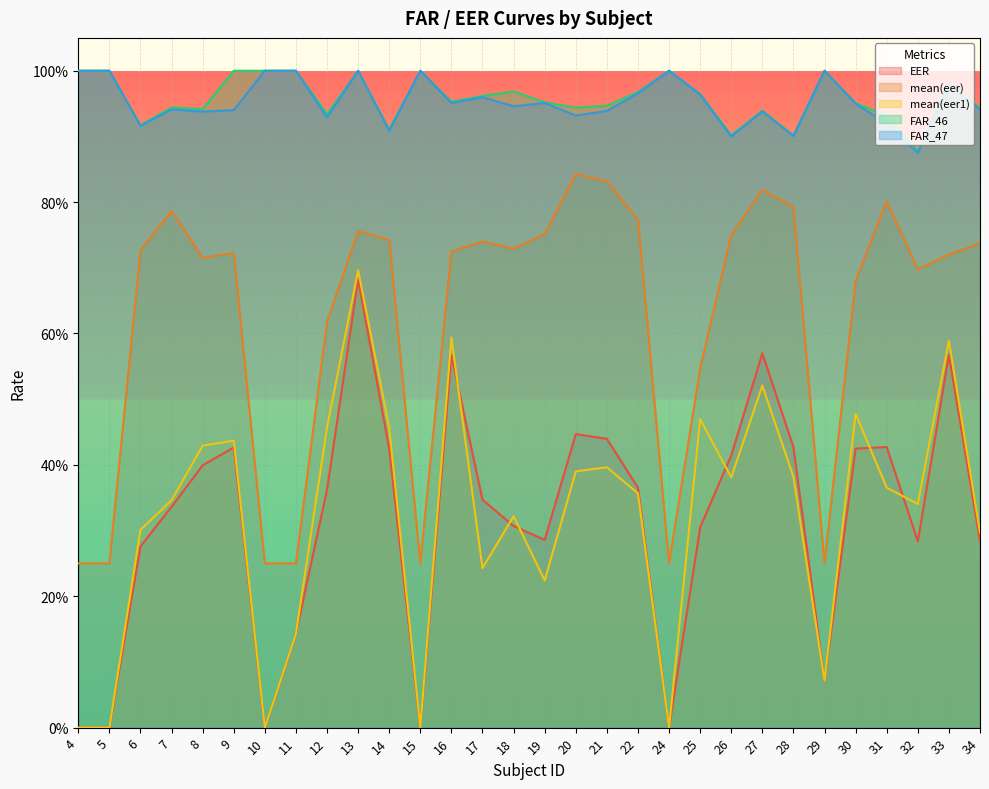

At which label does FAR_46 reach its minimum?

32